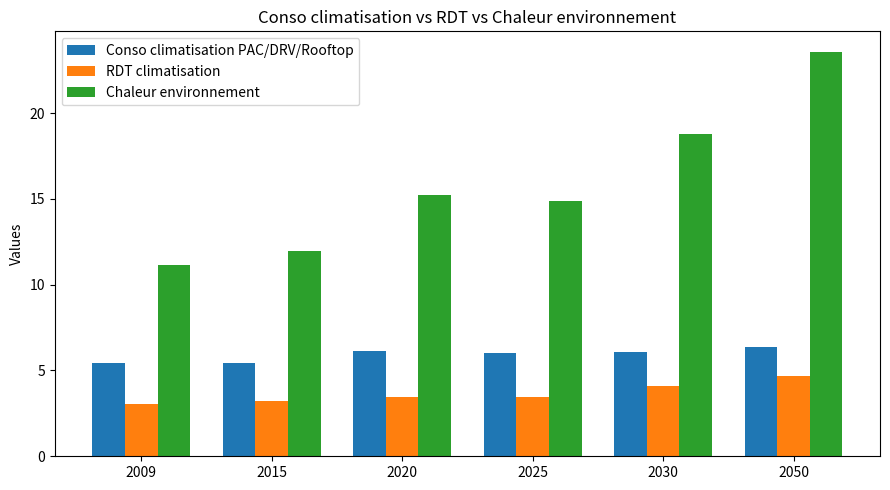

What is the maximum value shown in the chart?

23.6